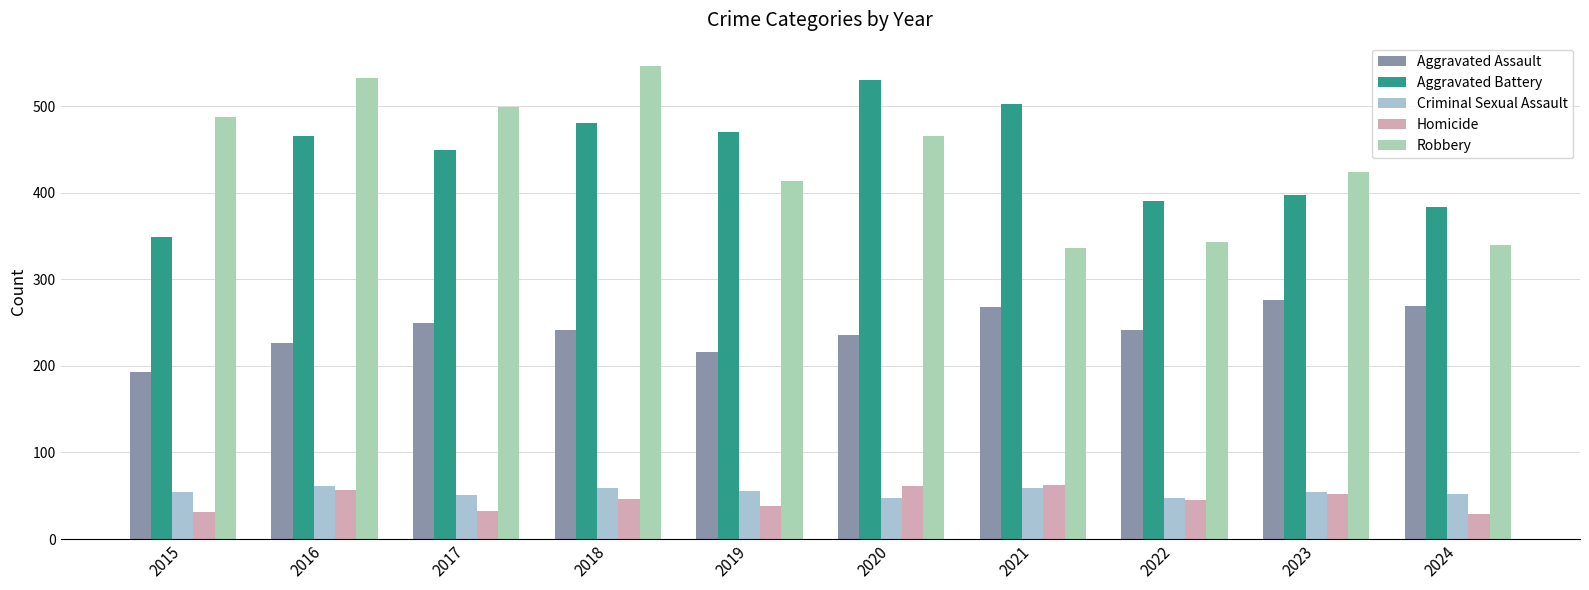

What is the minimum value for Homicide?

29